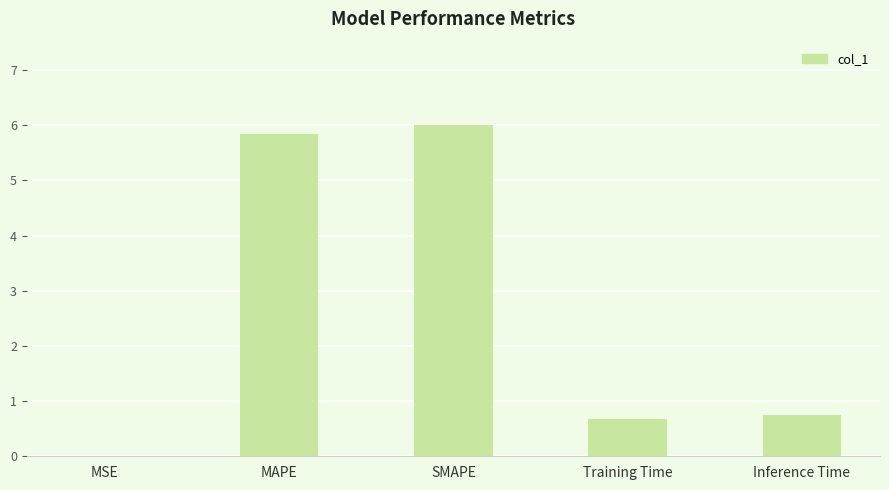

The chart shows a value of 8.0 at MAPE. True or false?

False